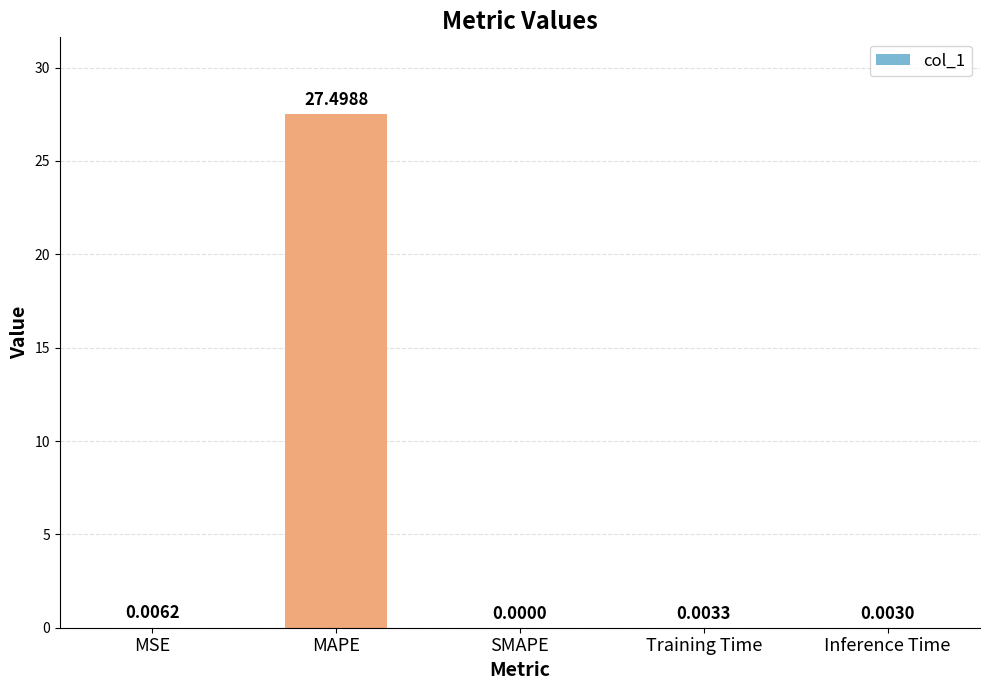

What is the sum of all values?

27.5